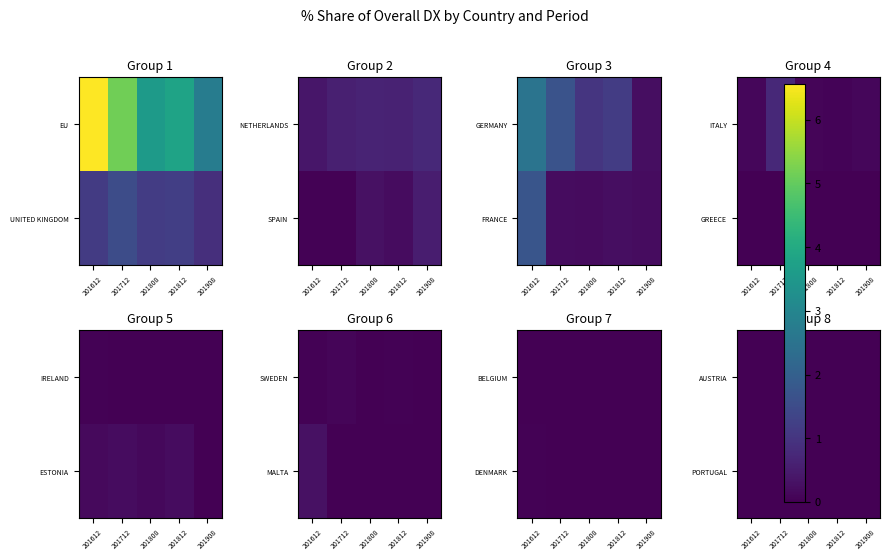

How many data points does each series have?

5